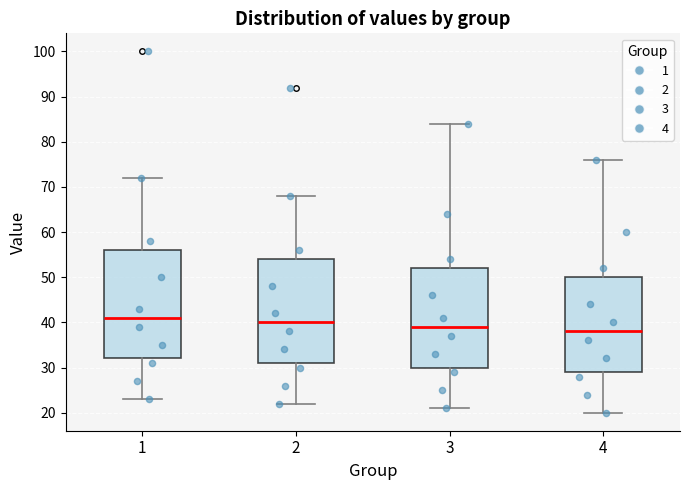

Which box has the lowest median line?

4